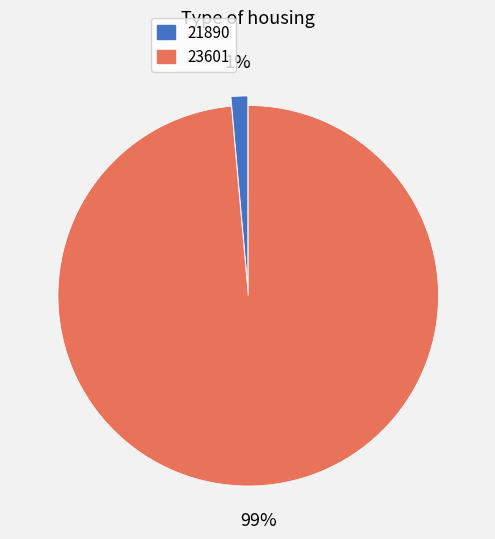

To the nearest percent, what portion does 21890 represent?

1%